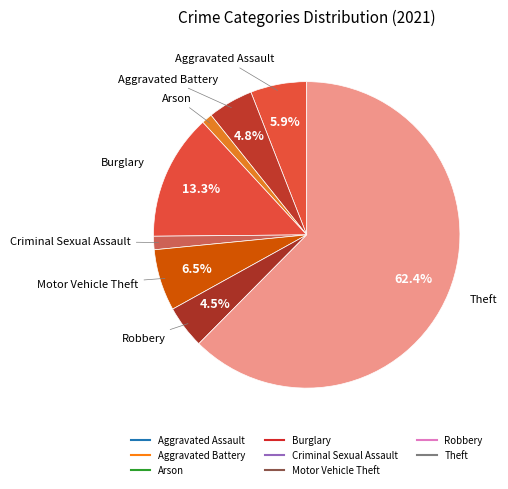

Count the number of slices in the pie.

8